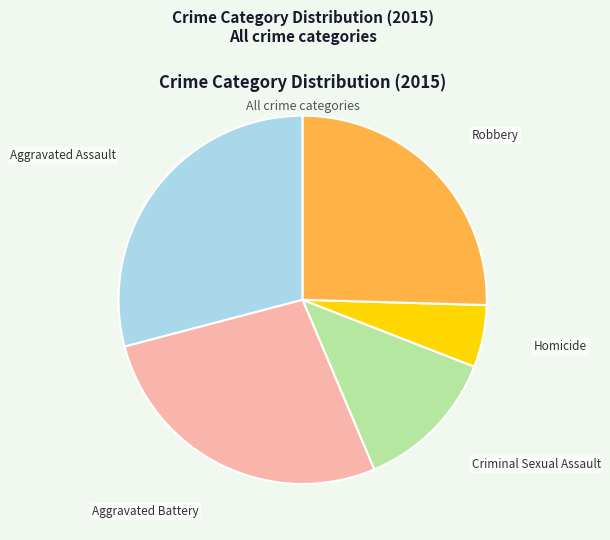

How many segments does this pie chart have?

5